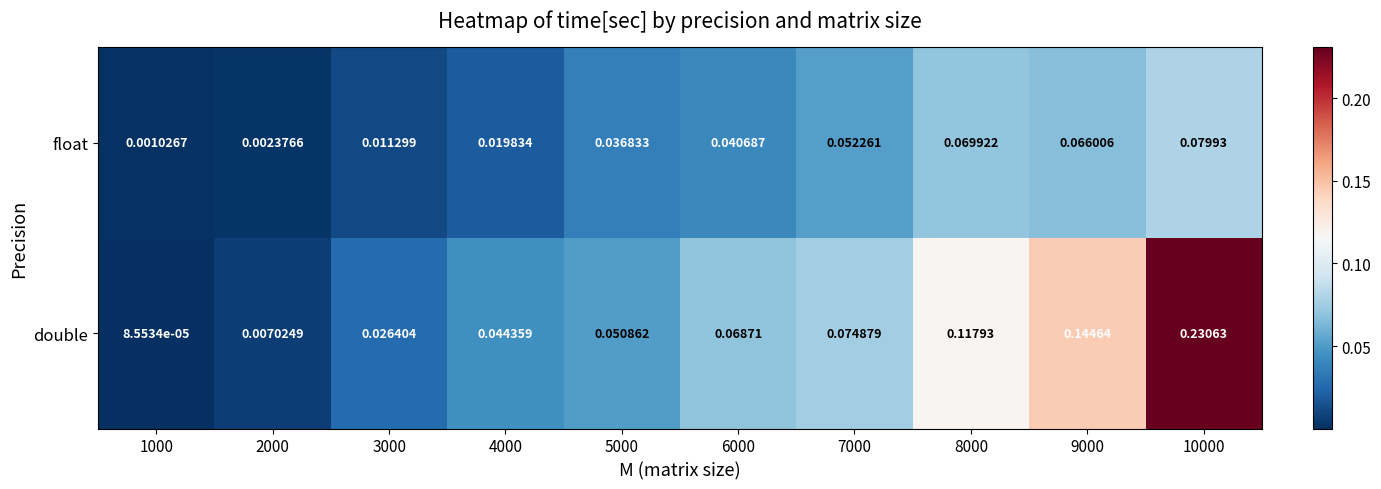

Rank the series by their average value, from lowest to highest.

float, double